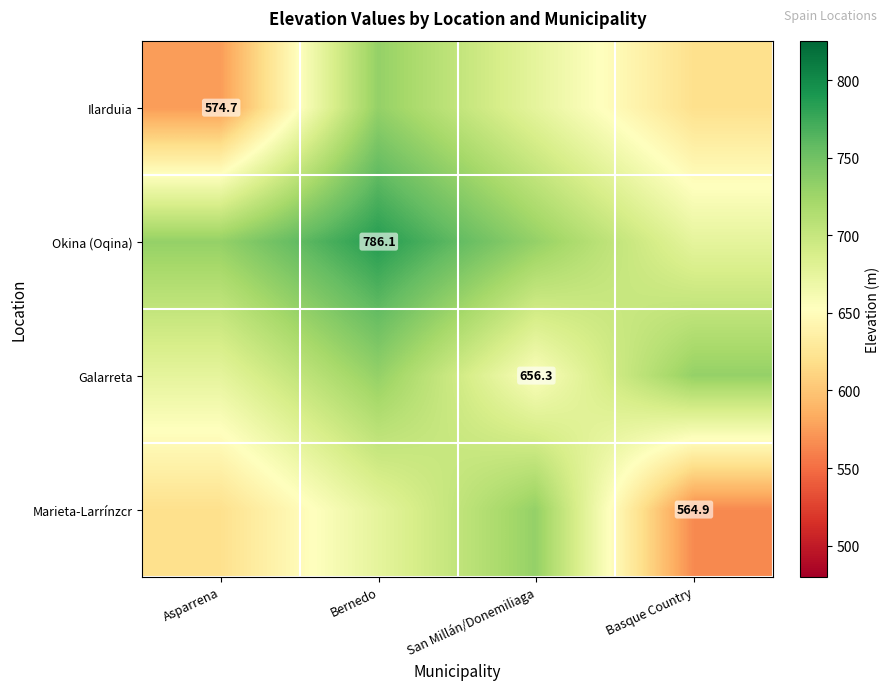

At which label is Ilarduia closest to 652?

San Millán/Donemiliaga